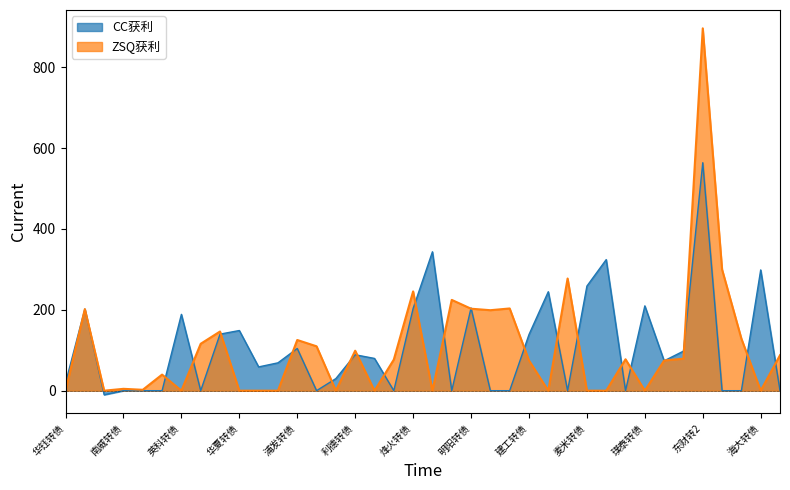

Which series has the largest total across all categories?

CC获利